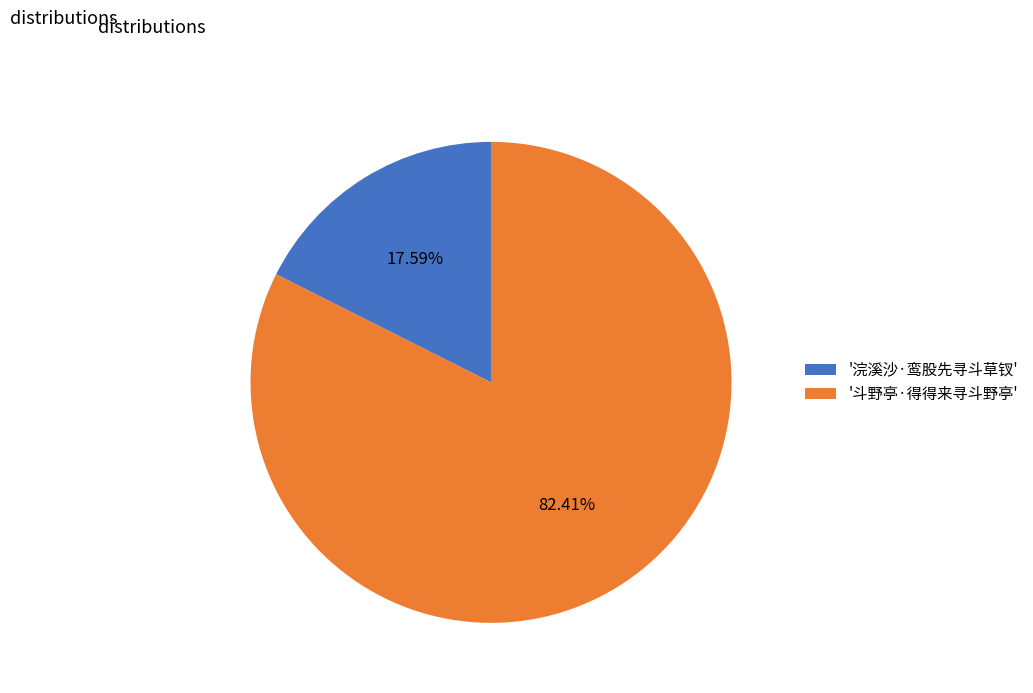

Which slice is the smallest?

'浣溪沙·鸾股先寻斗草钗'